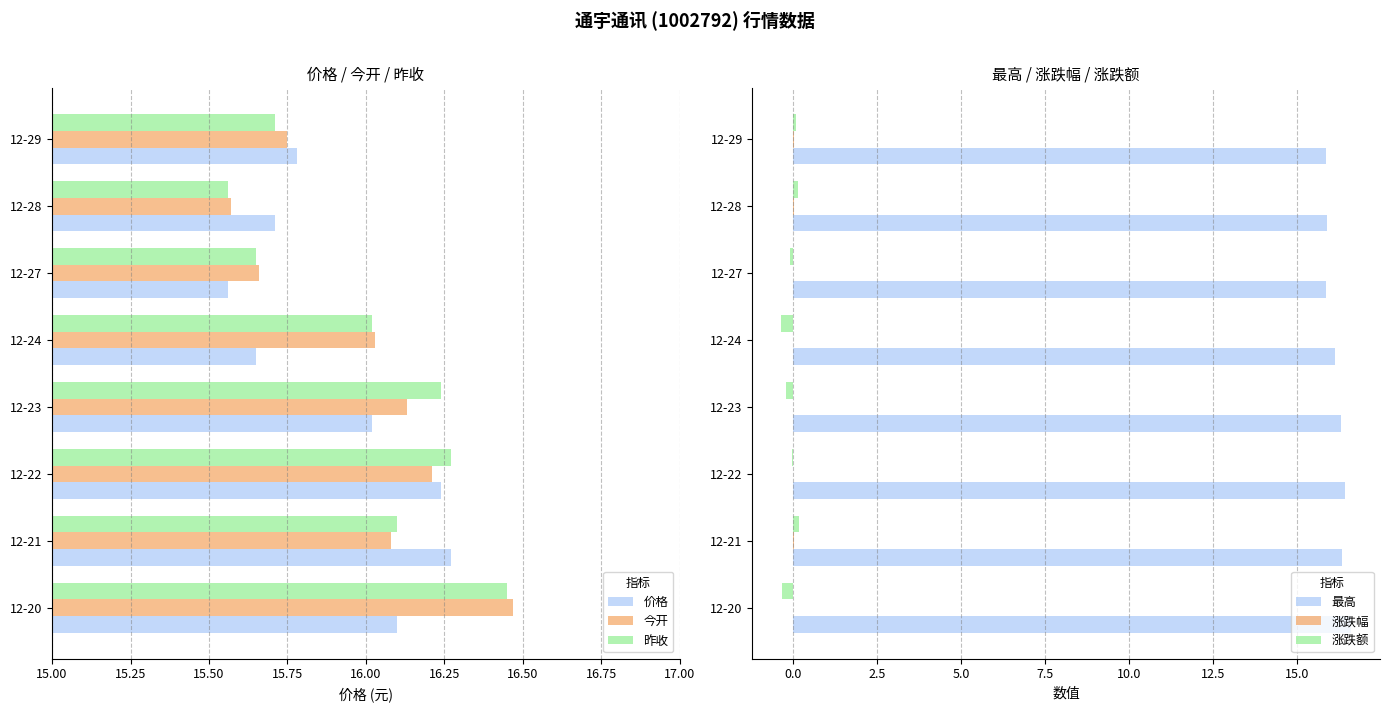

What is the sum of all 今开 values?

127.9